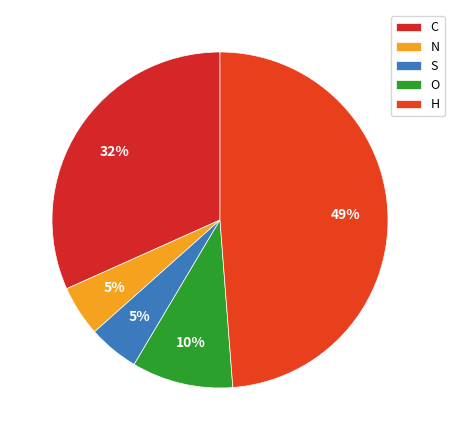

Is it true that S is 15% of the pie?

False